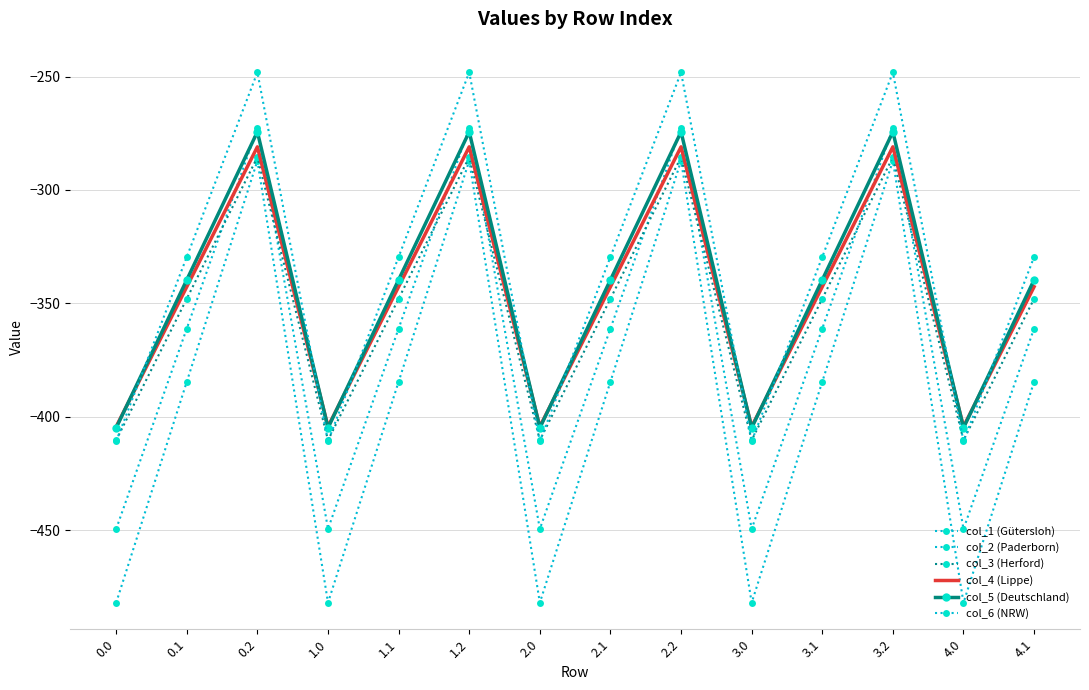

Which series has the widest spread of values?

col_1 (Gütersloh)